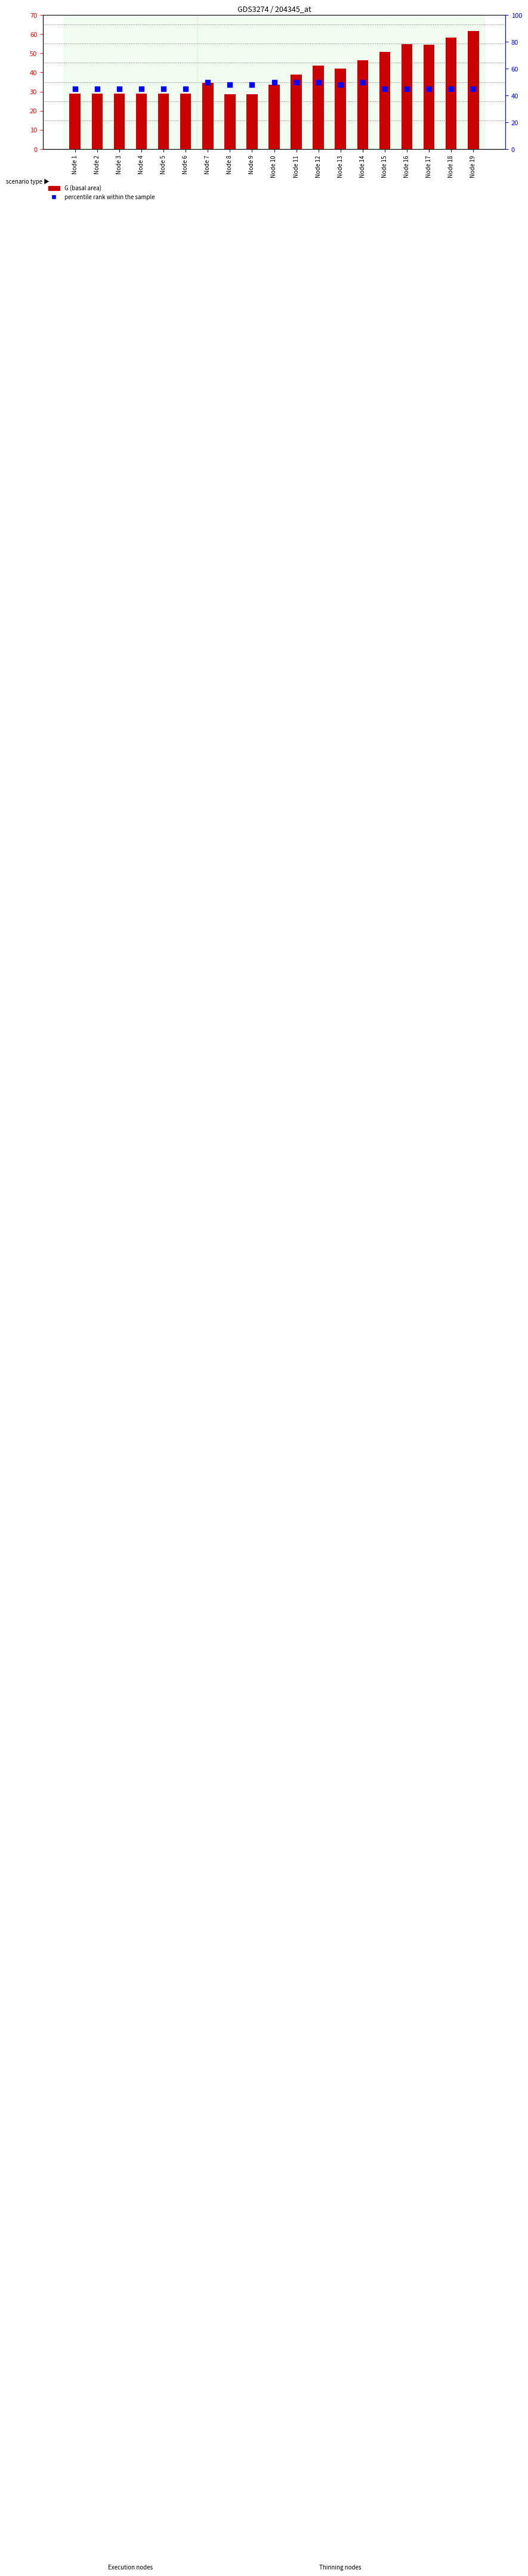

What is the total value across all series at Node 5?

74.1